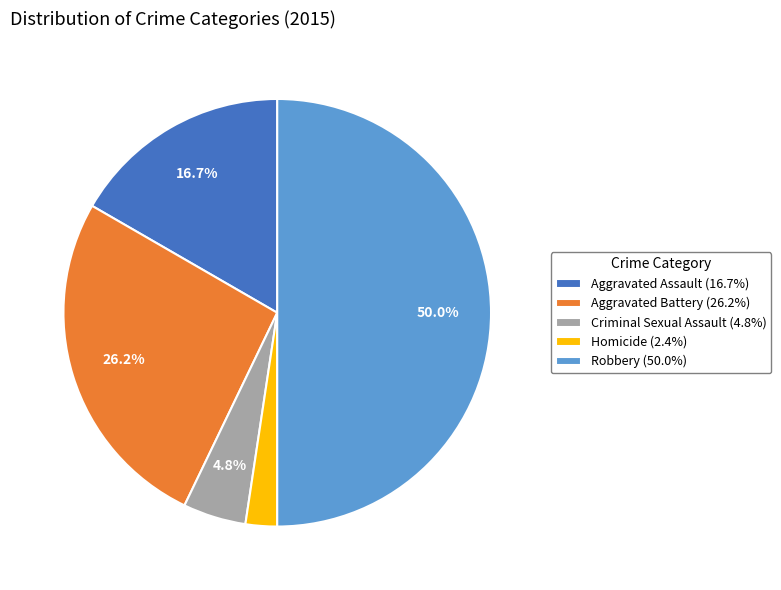

Do Aggravated Assault (16.7%) and Criminal Sexual Assault (4.8%) together represent more than half of the pie?

No